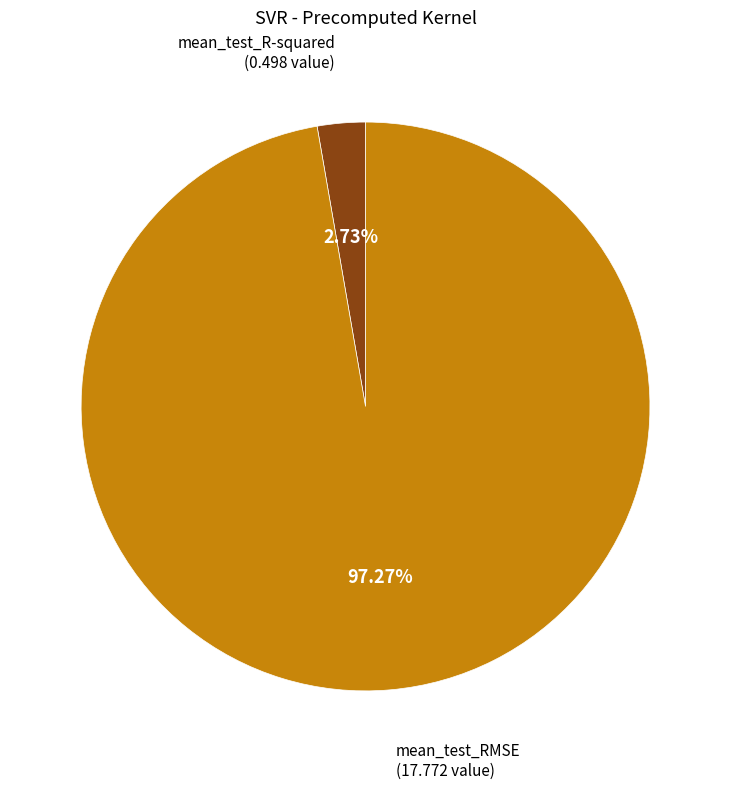

Is there a majority slice in this chart?

Yes